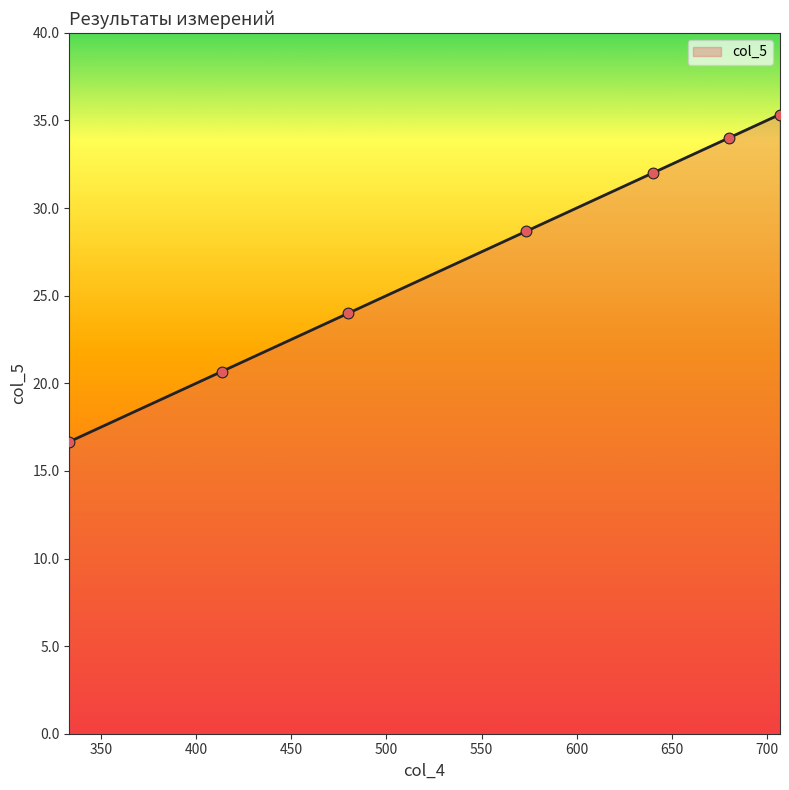

What is the change in value from 706.6666666666666 to 333.3333333333334?

-18.7